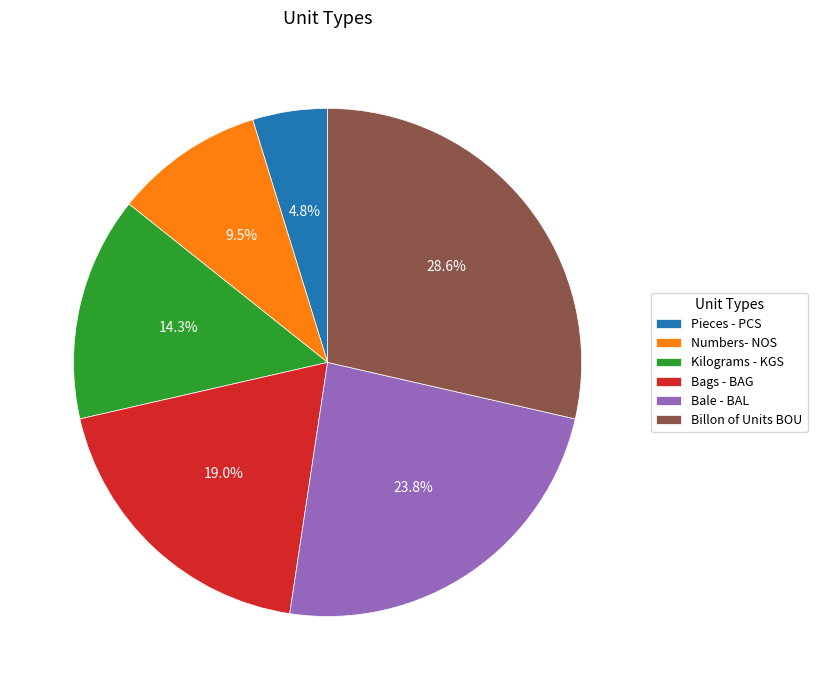

To the nearest percent, what is the difference between the Pieces - PCS and Billon of Units BOU slice percentages?

24%